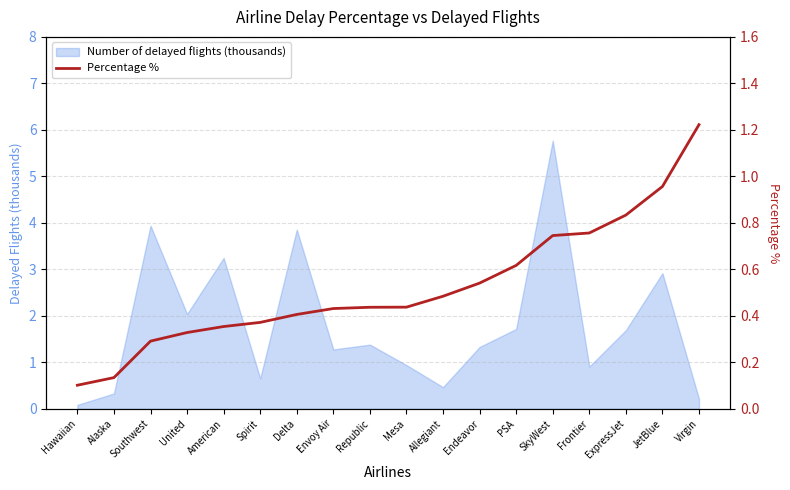

List the labels in order of value, smallest first.

Hawaiian, Alaska, Southwest, United, American, Spirit, Delta, Envoy Air, Republic, Mesa, Allegiant, Endeavor, PSA, SkyWest, Frontier, ExpressJet, JetBlue, Virgin